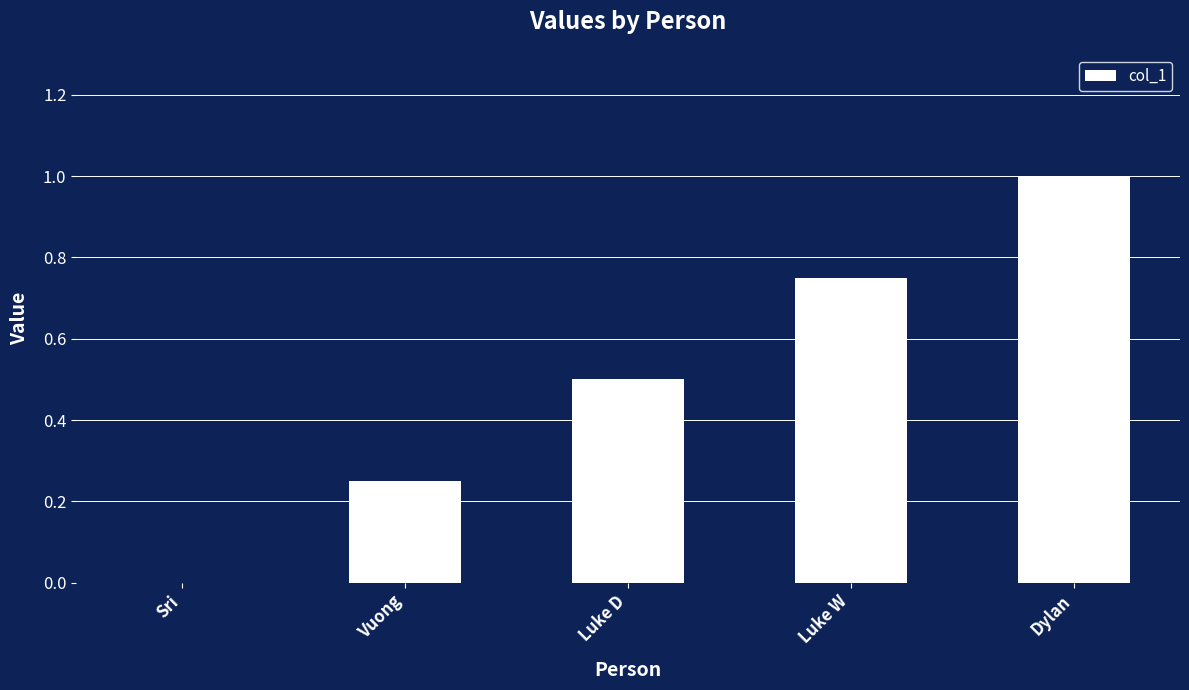

What is the sum of the values at Vuong and Luke W?

1.0